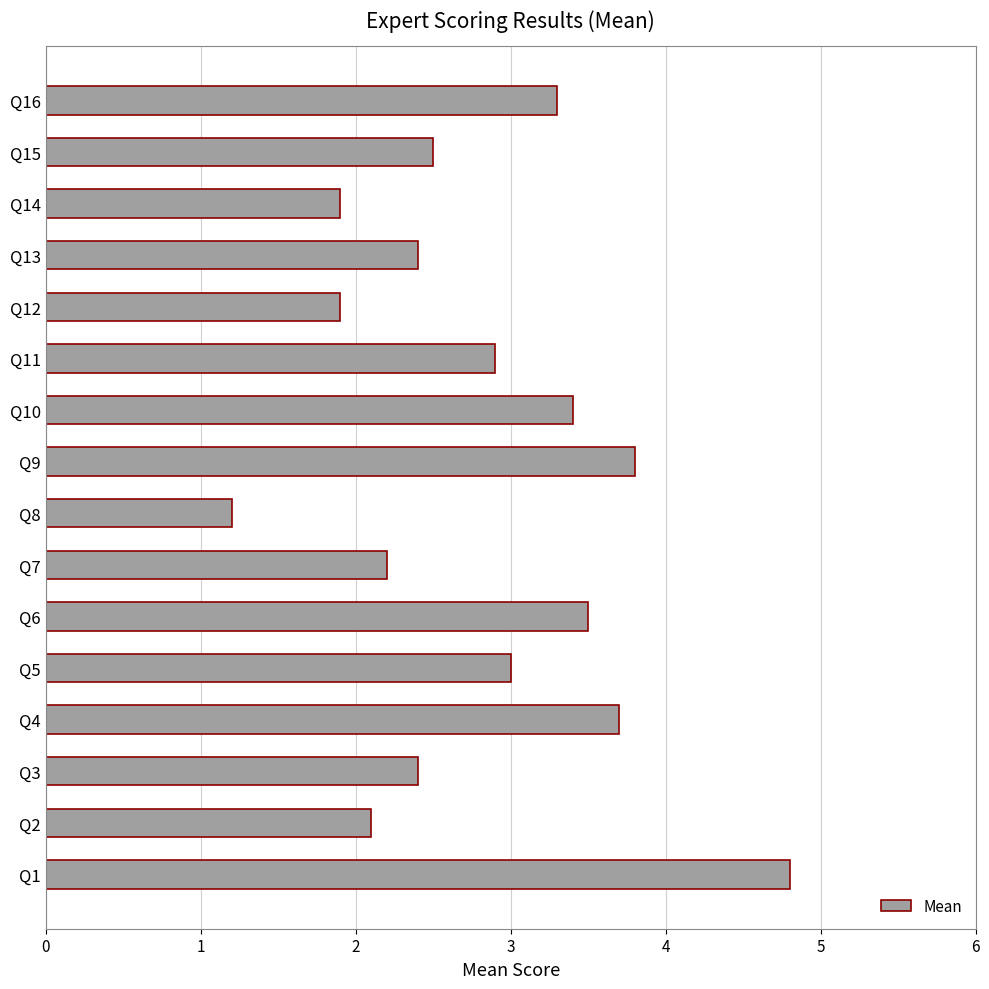

Reading top to bottom, transcribe all the data shown in this chart.

3.3	2.5	1.9	2.4	1.9	2.9	3.4	3.8	1.2	2.2	3.5	3.0	3.7	2.4	2.1	4.8